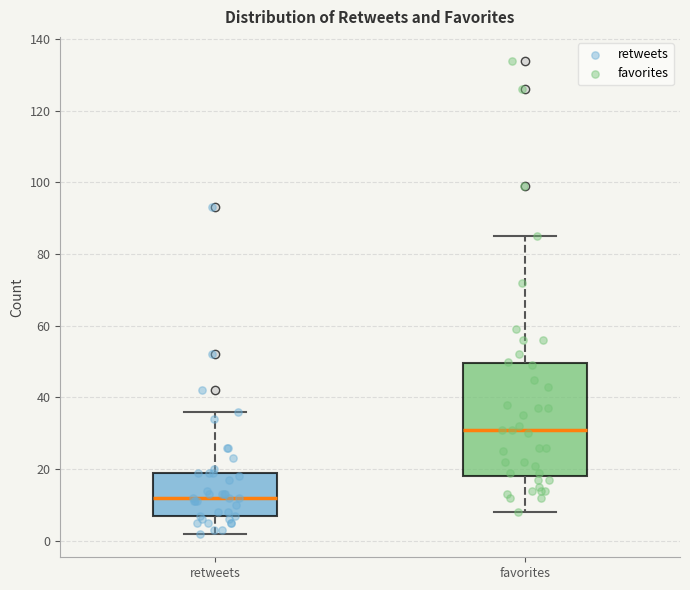

Where is the upper edge of the box for favorites on the y-axis? The values are not printed on the chart, so give them approximately, as read against the axis.

50